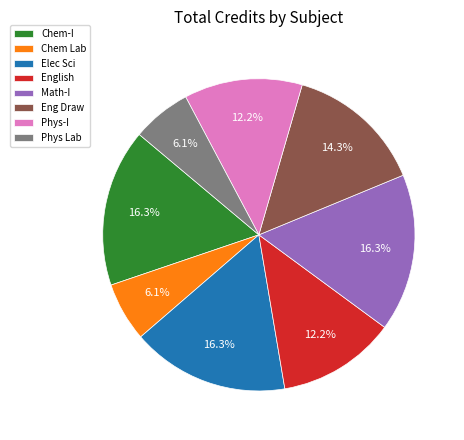

Does any single category account for the majority?

No